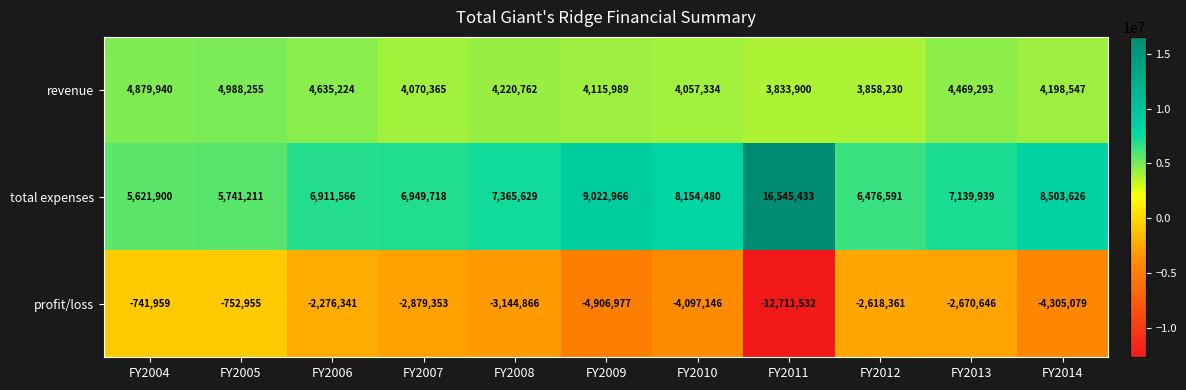

Which series has the largest range (max minus min)?

profit/loss